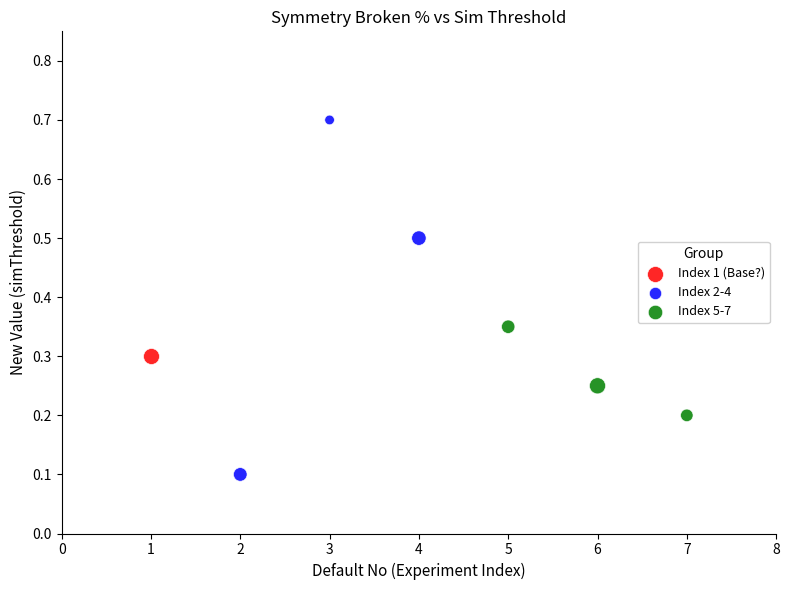

Which series reaches the maximum Y coordinate?

Index 2-4